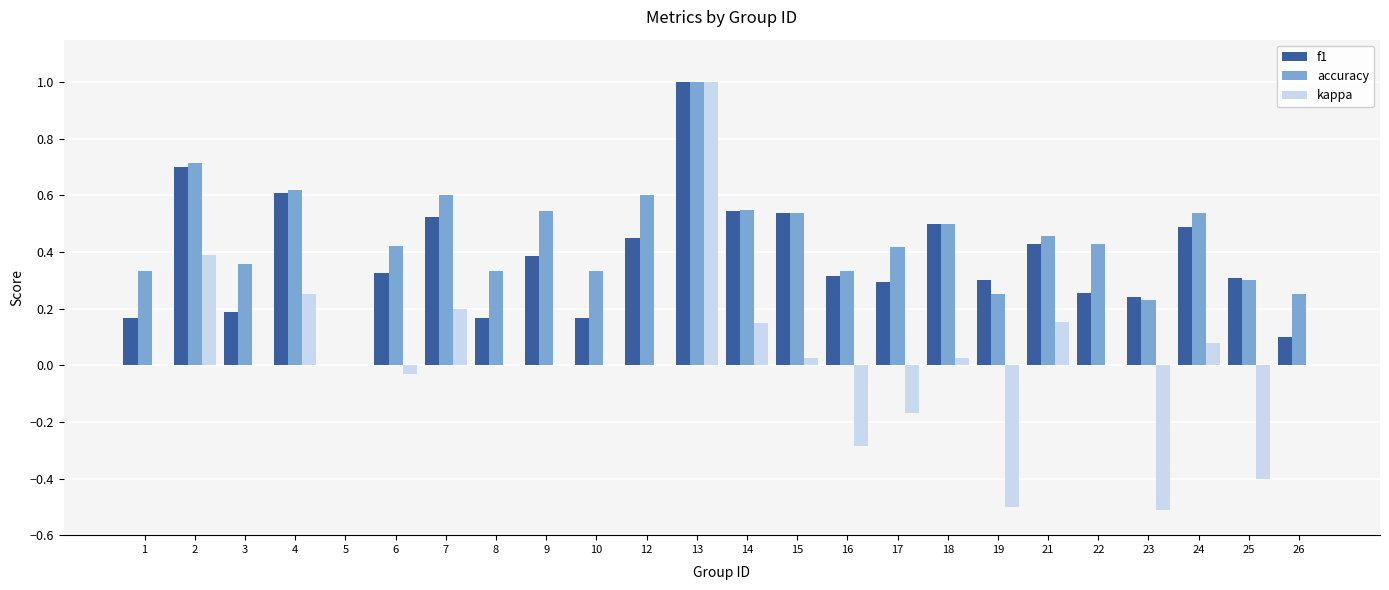

At which label does accuracy reach its peak?

13